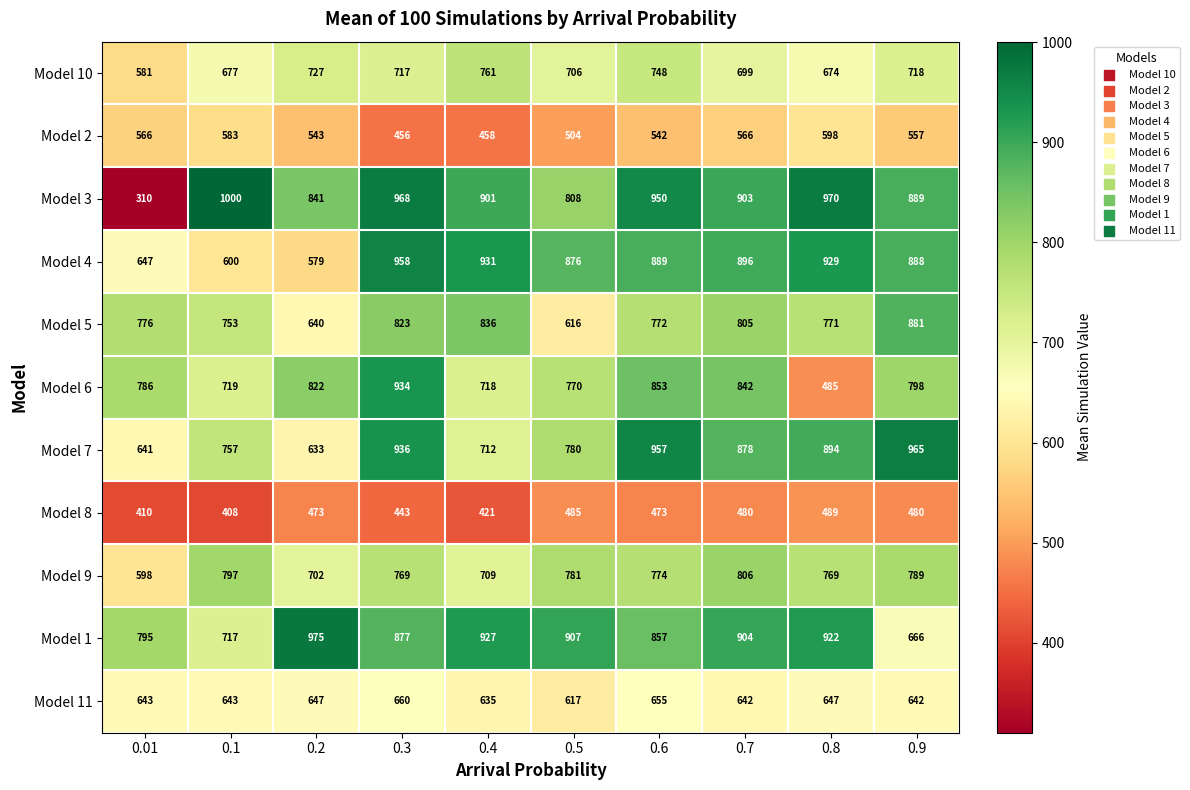

What is the approximate value of Model 1 at 0.9?

666